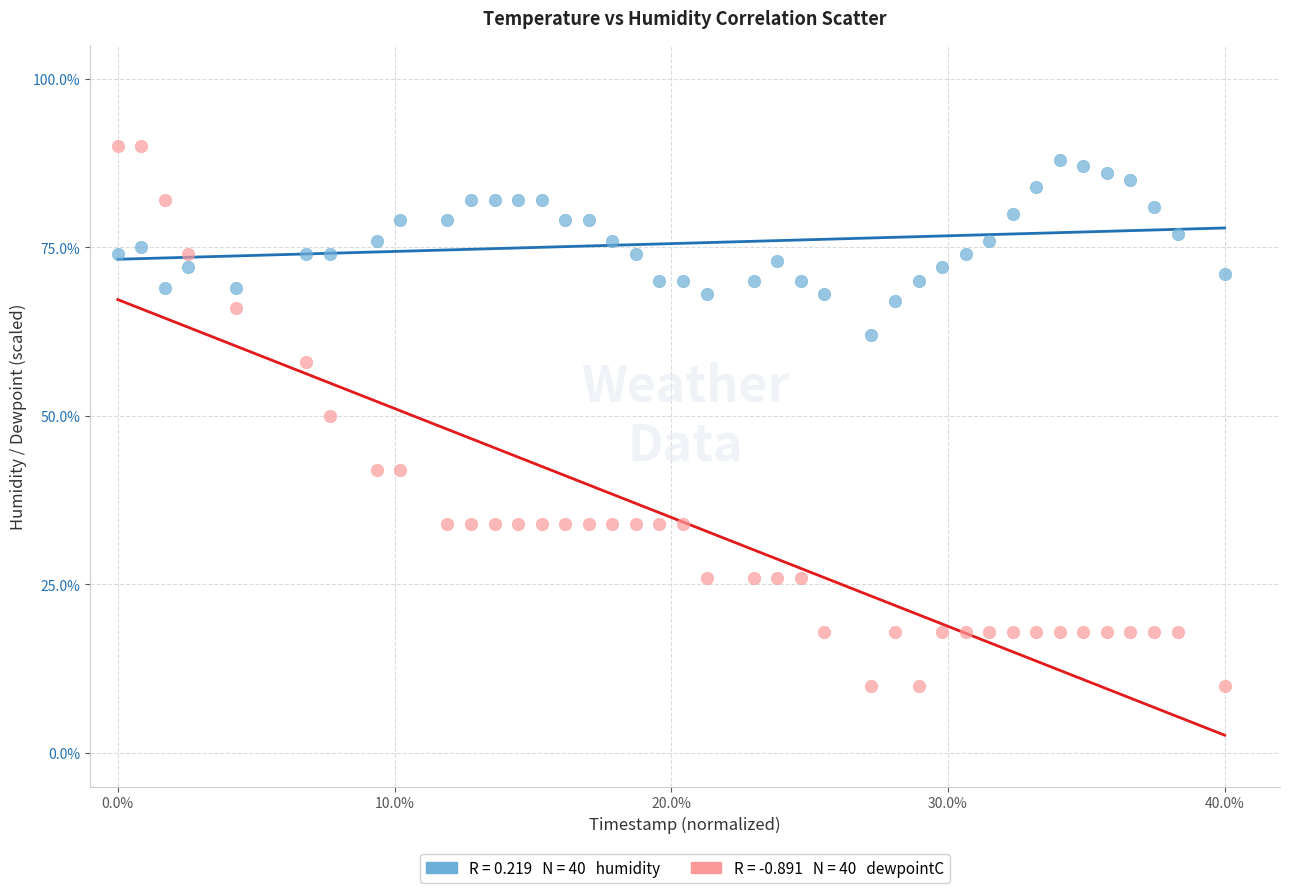

Across all data points, what is the range of Y values (max minus min)?

80